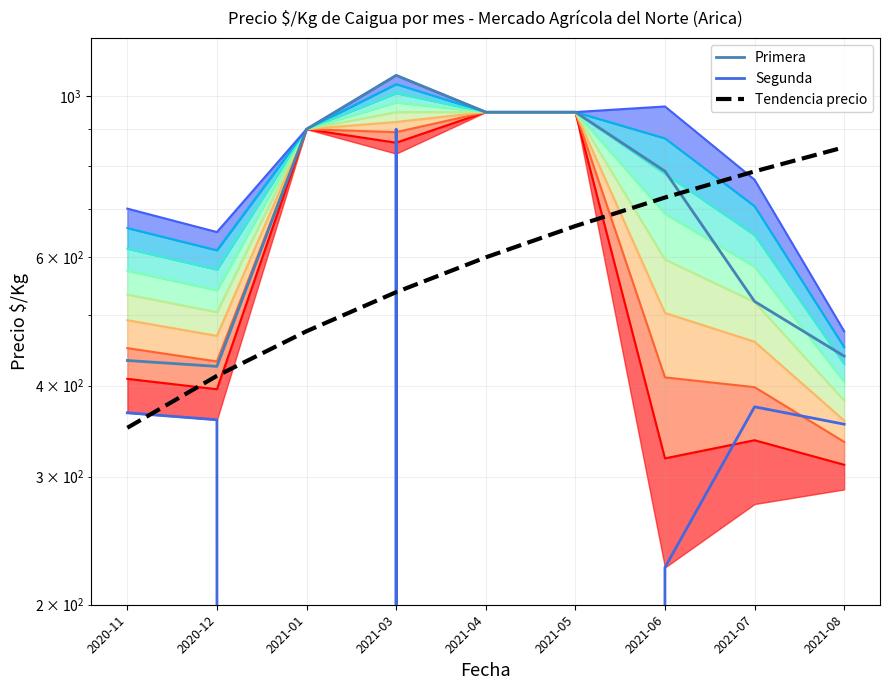

At which category does Primera reach its first local peak?

2021-03